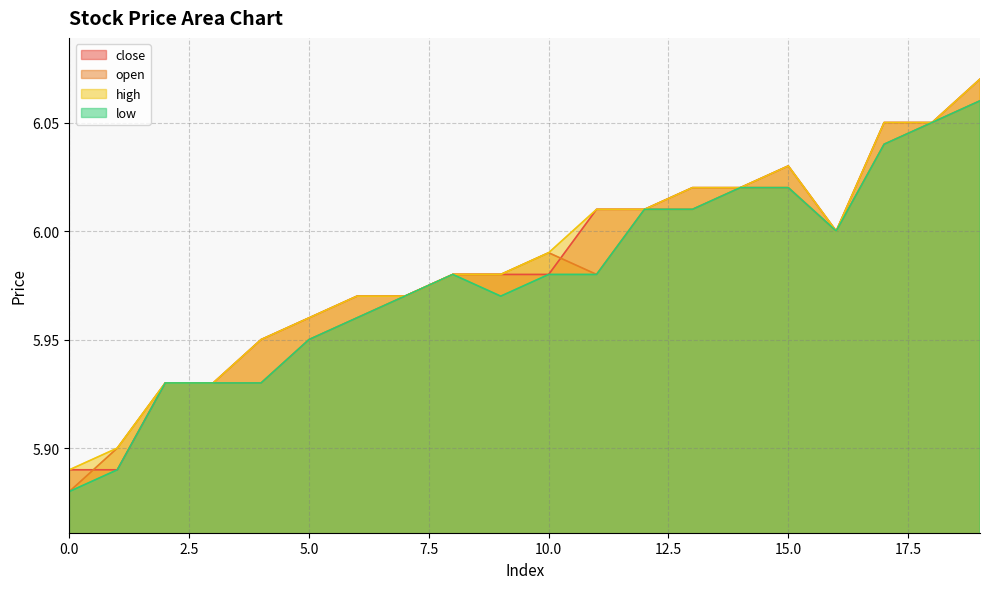

True or false: low and high cross at least once.

False